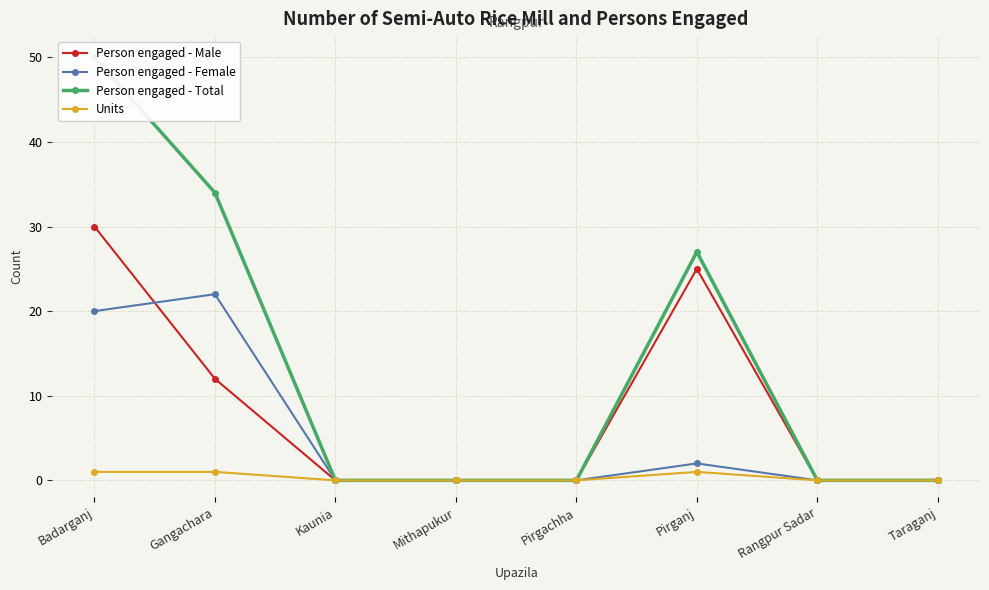

Which category has the lowest value in the Person engaged - Male series?

Kaunia